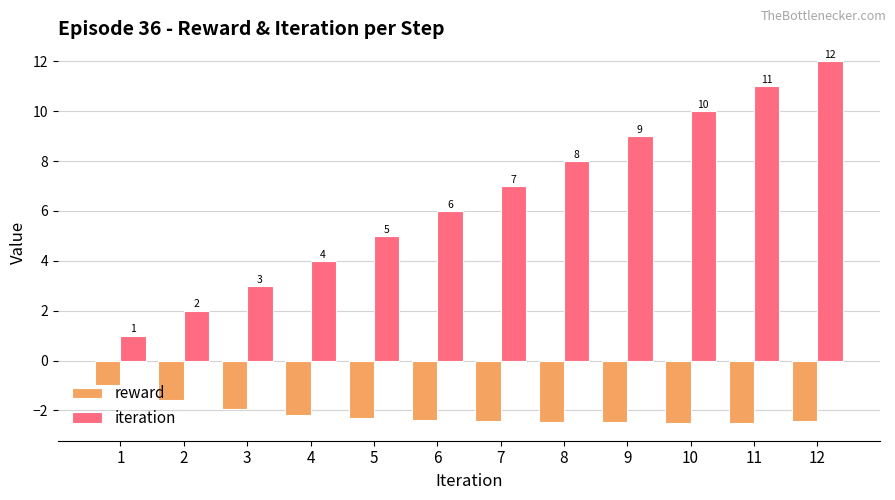

What is the sum of the iteration values at 9 and 5?

14.0